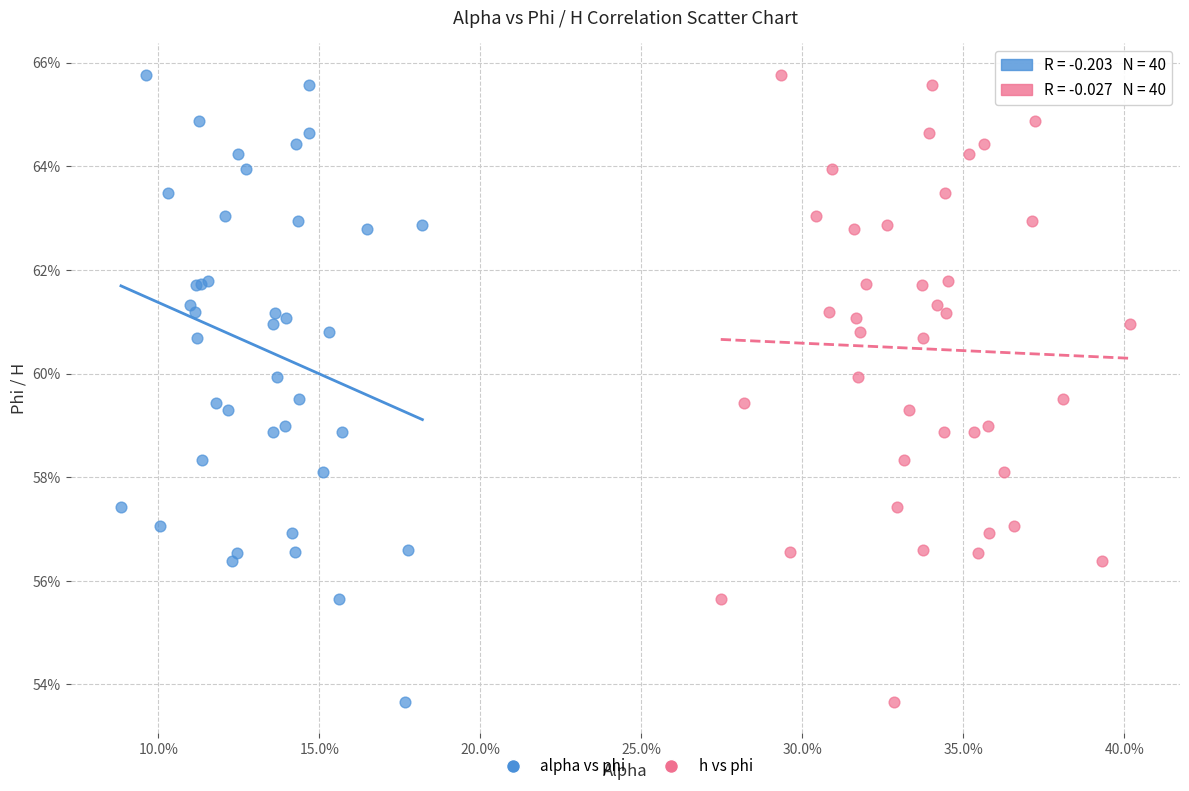

What are all the series names shown in the legend?

alpha vs phi, h vs phi